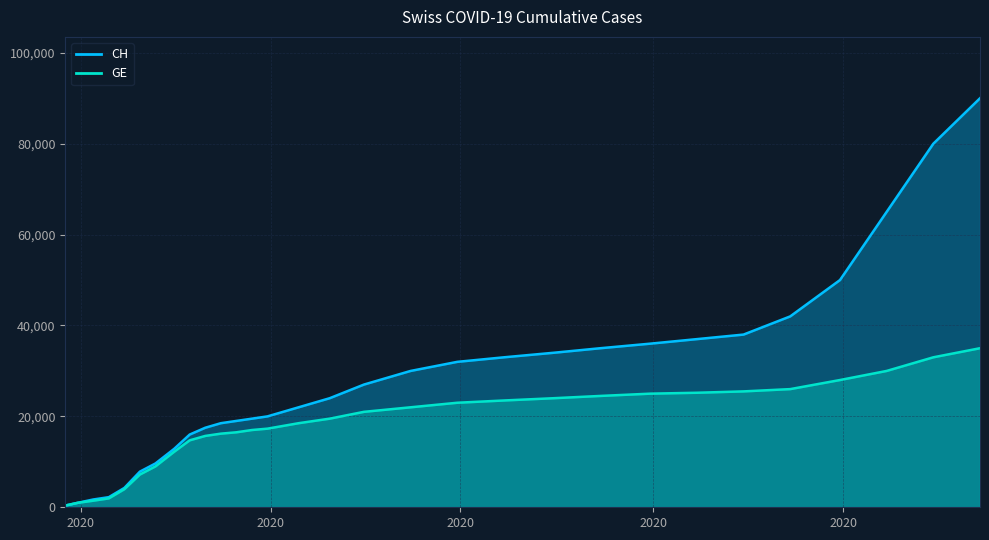

True or false: CH has a value of 27000 at 2020-05-31.

True